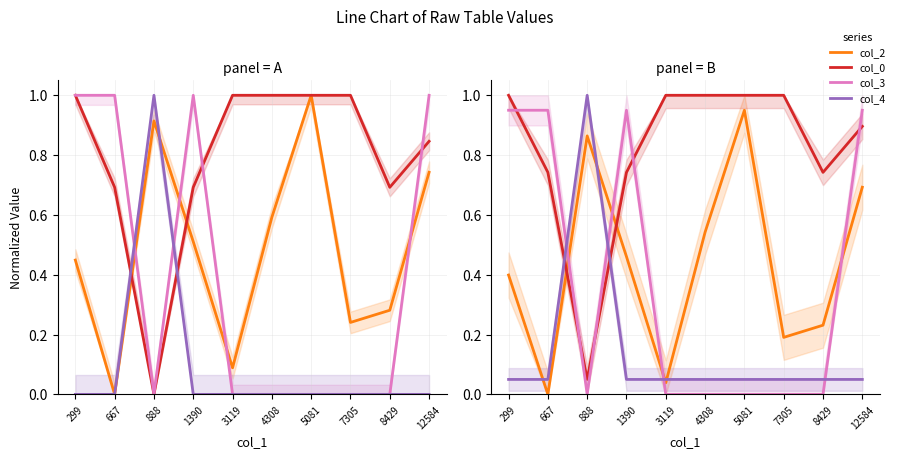

What is the difference between the maximum and minimum values in the col_4 series?

0.9